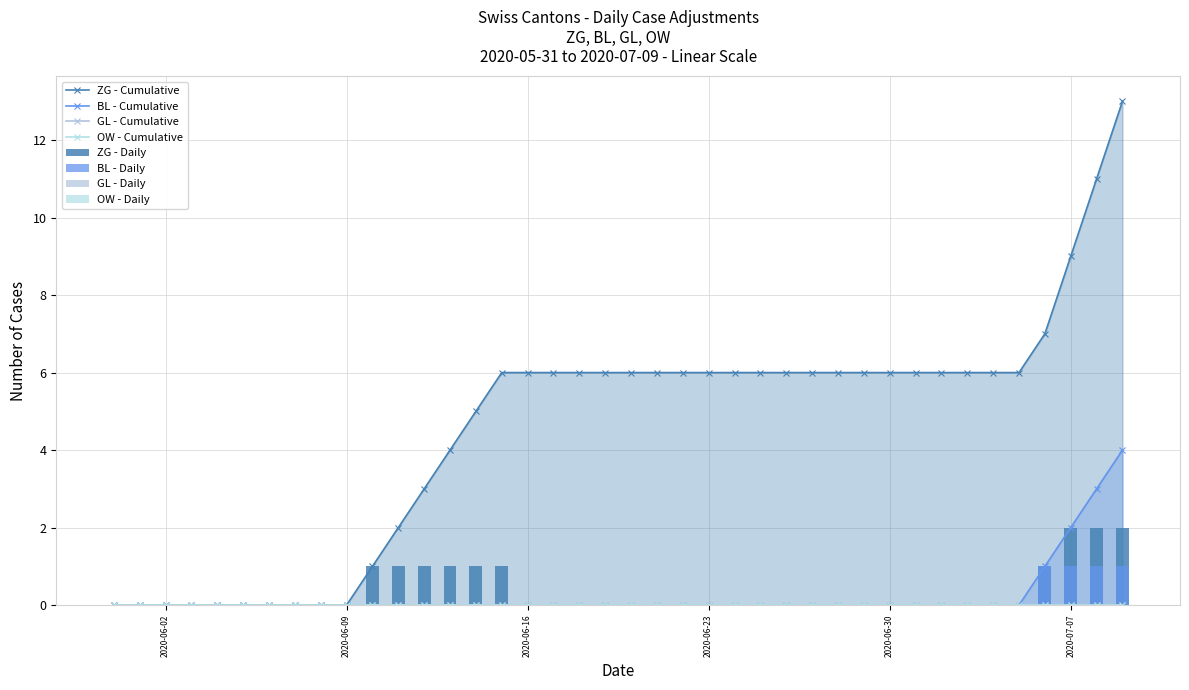

Reading left to right, extract all data points from this chart.

ZG: 0	0	0	0	0	0	0	0	0	0	1	1	1	1	1	1	0	0	0	0	0	0	0	0	0	0	0	0	0	0	0	0	0	0	0	0	1	2	2	2
BL: 0	0	0	0	0	0	0	0	0	0	0	0	0	0	0	0	0	0	0	0	0	0	0	0	0	0	0	0	0	0	0	0	0	0	0	0	1	1	1	1